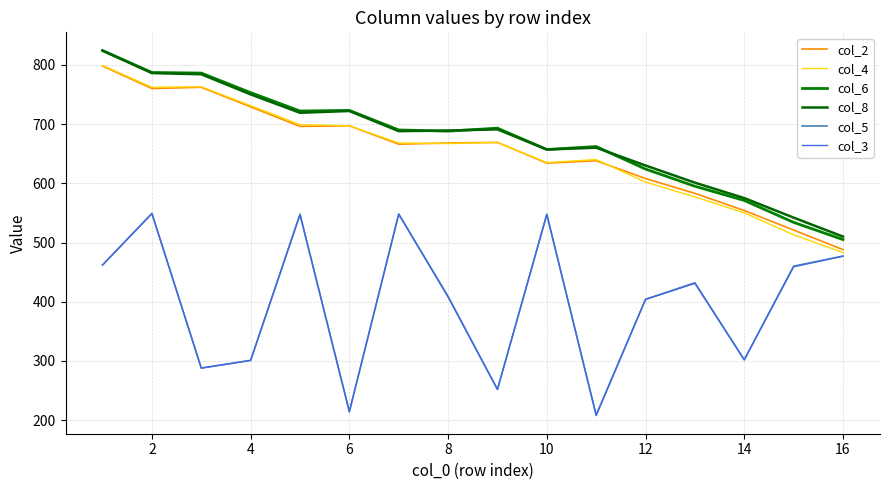

Count the number of categories in the chart.

16